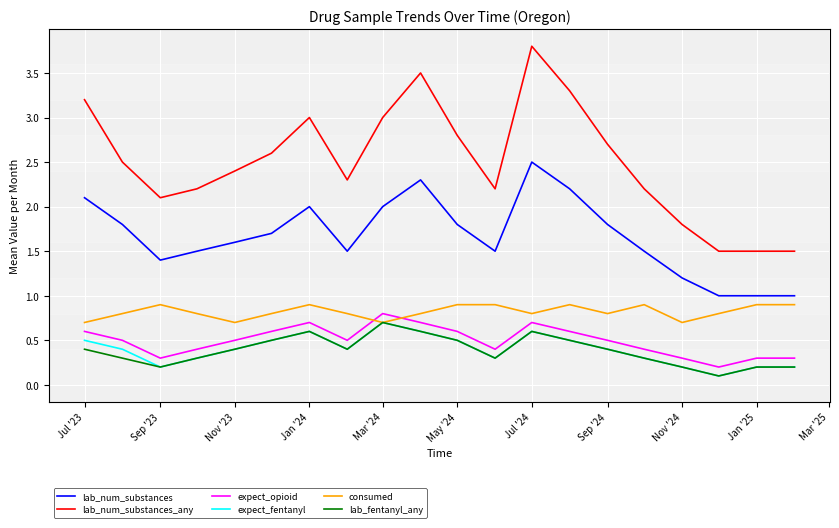

How many lines are shown in the chart?

6